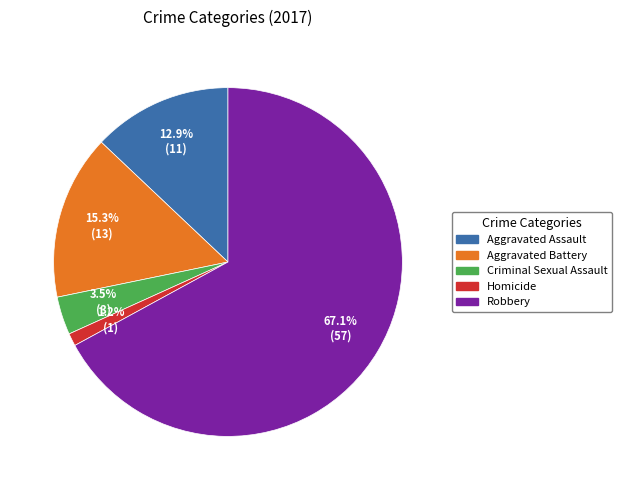

What percentage is the Robbery slice, to the nearest percent?

67%